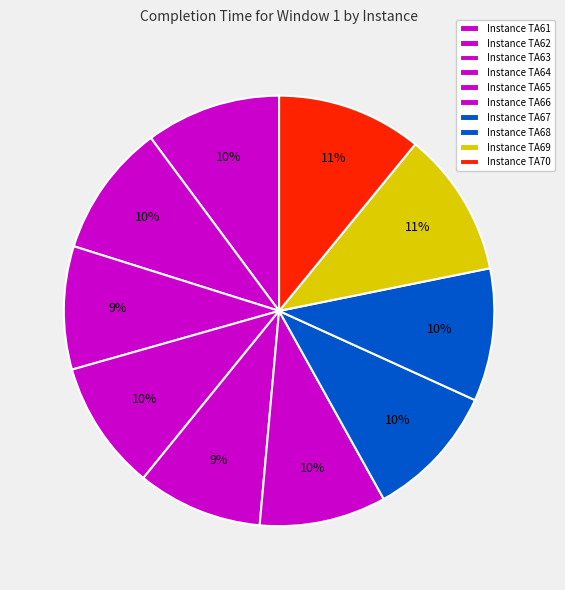

How many slices are in this pie chart?

10